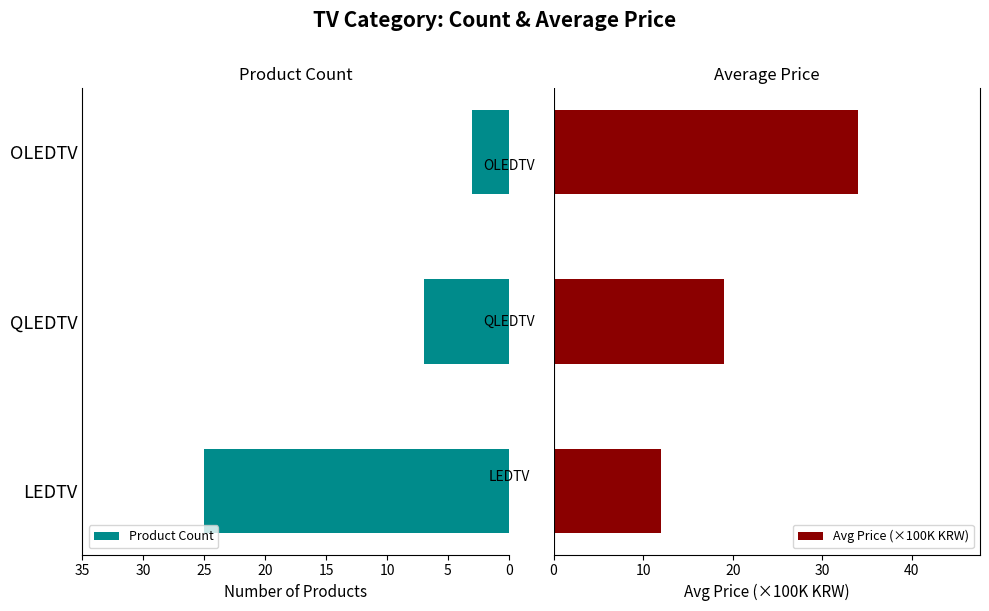

Which series has the largest total across all categories?

Avg Price (×100K KRW)